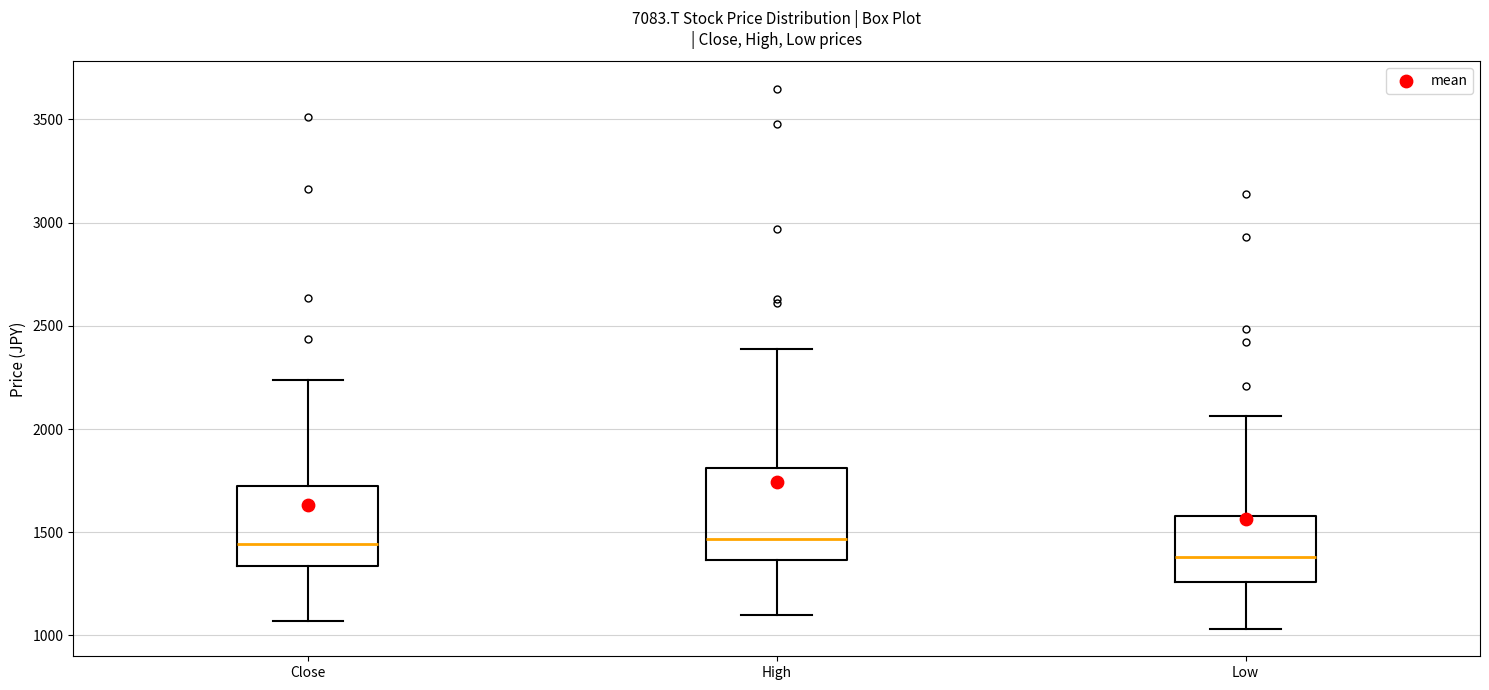

Reading left to right, read every box against the y-axis: the position of its median line, the range the box covers, and the ends of its whiskers. The values are not printed on the chart, so give them approximately, as read against the axis.

Close: median 1450, box 1350 to 1750, whiskers 1050 to 2250
High: median 1450, box 1350 to 1800, whiskers 1100 to 2400
Low: median 1400, box 1250 to 1600, whiskers 1050 to 2050